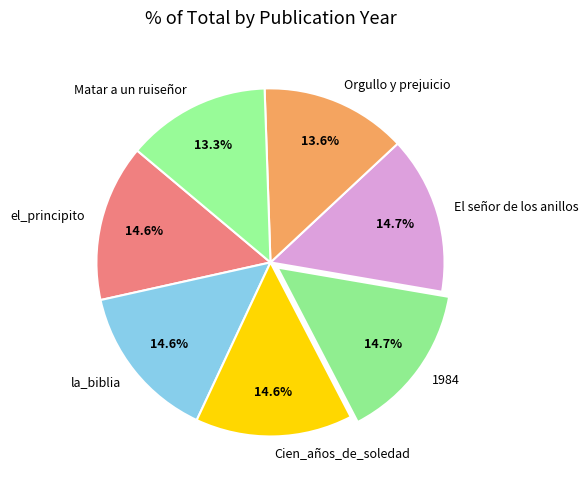

To the nearest percent, what is the combined percentage of Matar a un ruiseñor and 1984?

28%